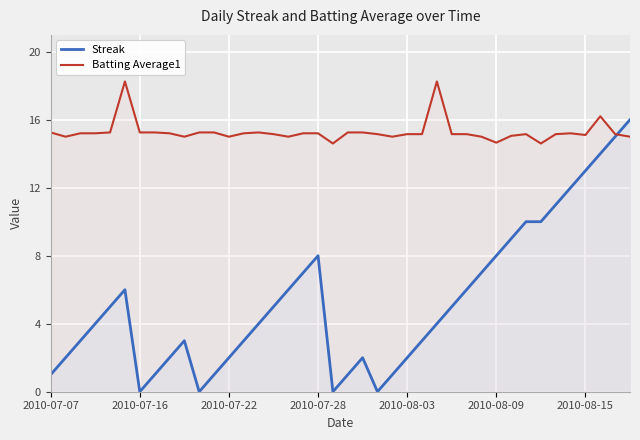

At how many categories does at least one series exceed 0?

40